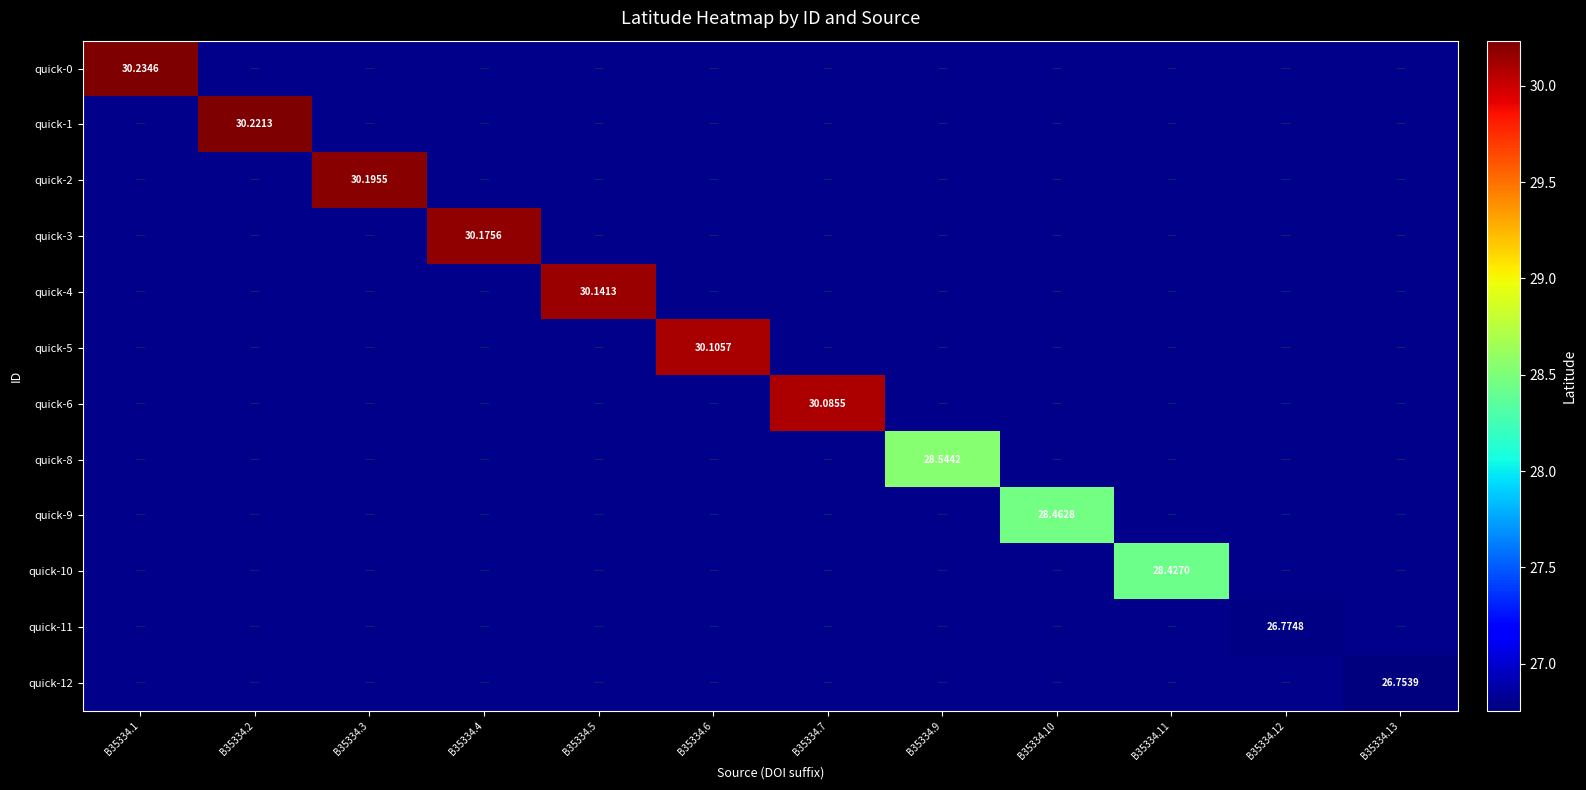

List the series in order of their peak value, lowest first.

quick-12, quick-11, quick-10, quick-9, quick-8, quick-6, quick-5, quick-4, quick-3, quick-2, quick-1, quick-0